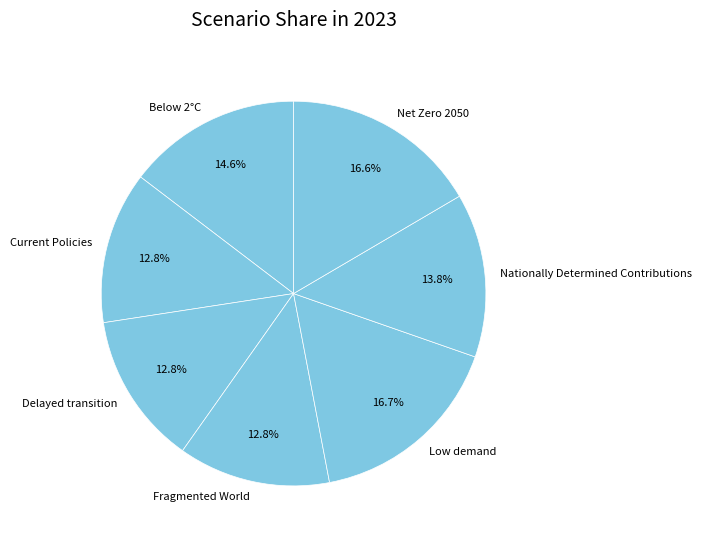

What portion of the pie excludes Nationally Determined Contributions?

86.2%